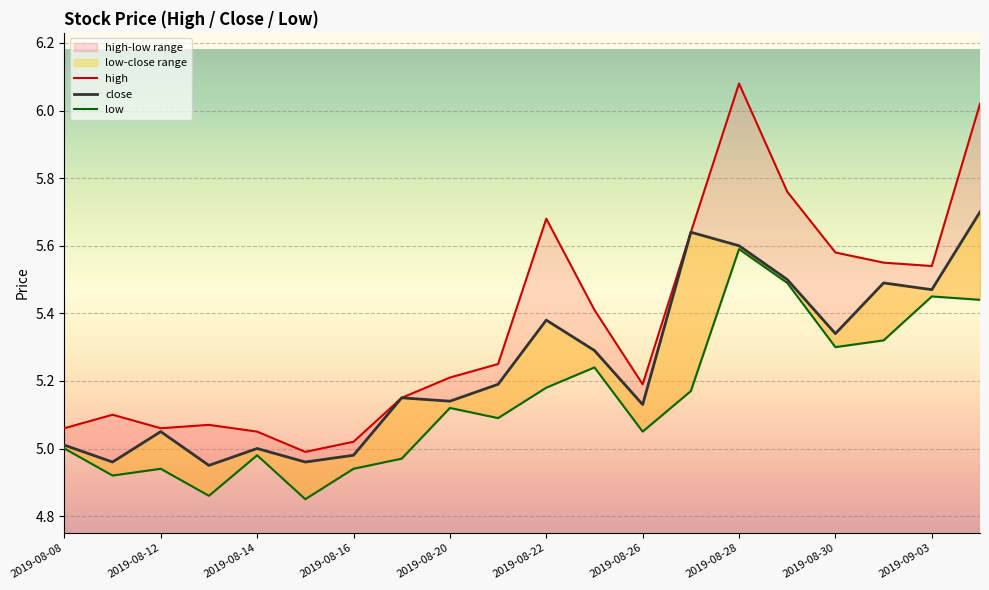

In high, how many points are lower than both neighbors (excluding endpoints)?

4